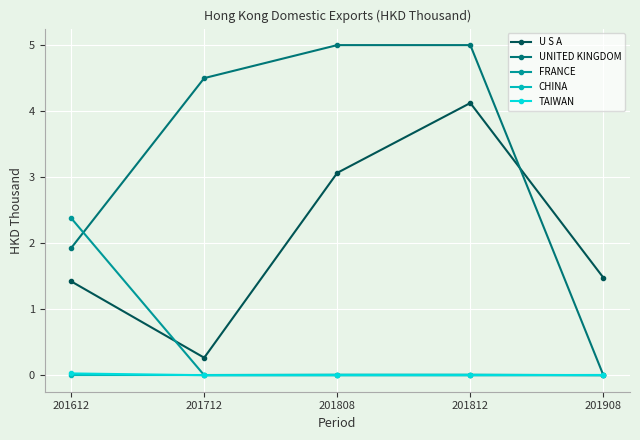

At which category is the sum across all series the highest?

201812